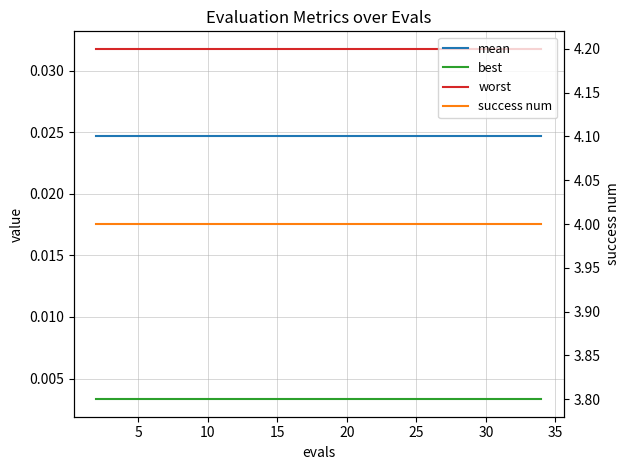

What is the maximum value shown in the chart?

4.0